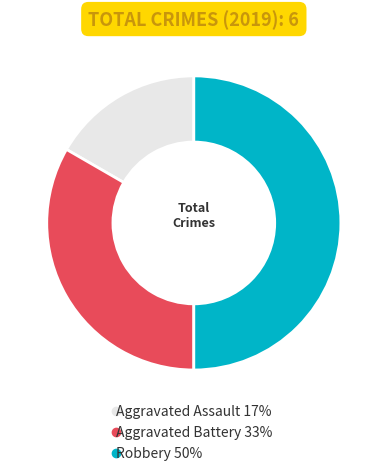

Is the sum of Aggravated Assault and Robbery greater than half?

Yes